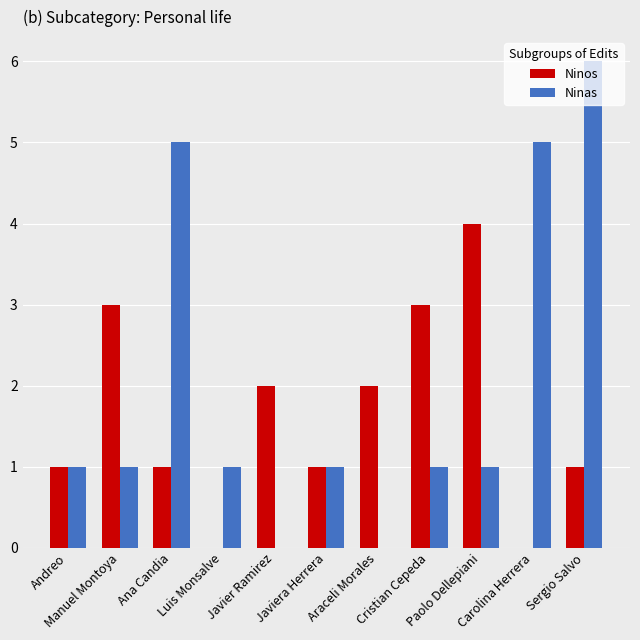

Which series has the widest spread of values?

Ninas